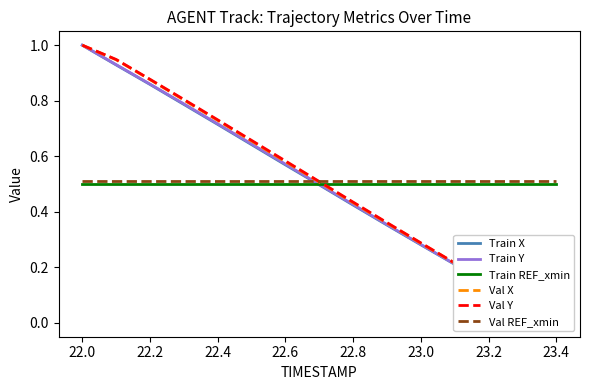

True or false: Train REF_xmin has more than 0 points higher than both neighbors.

False